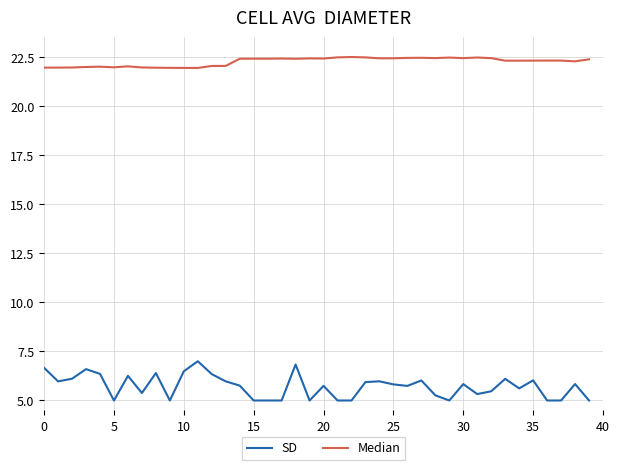

Which series has the largest range (max minus min)?

SD